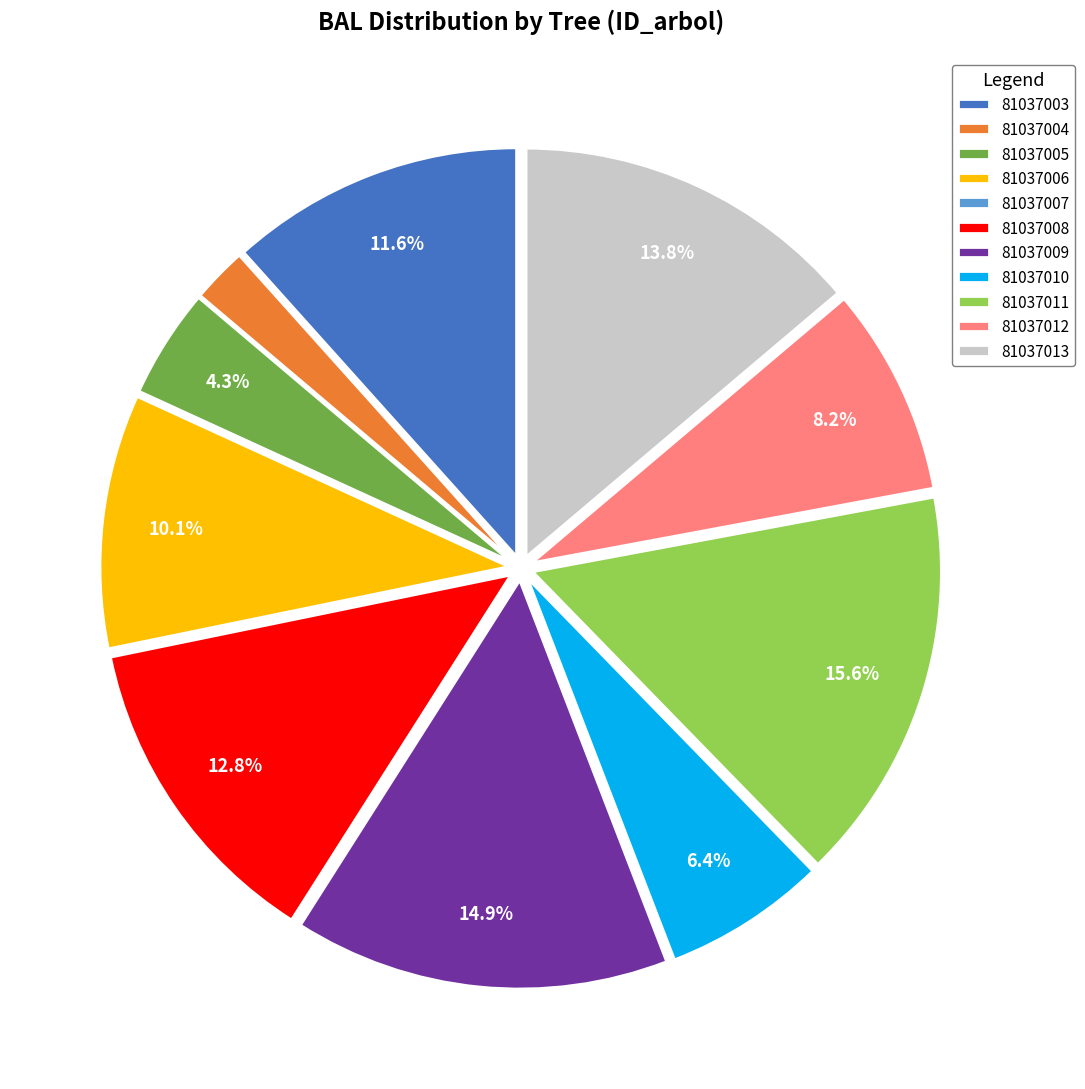

True or false: 81037012 accounts for 8% of the total.

True